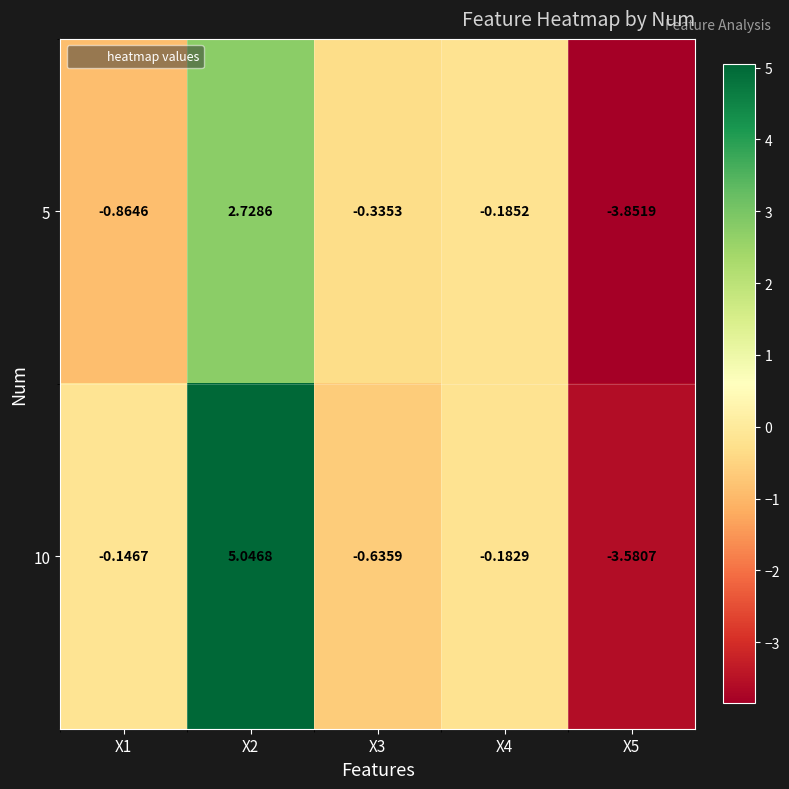

How many values in the 10 series exceed 0?

1